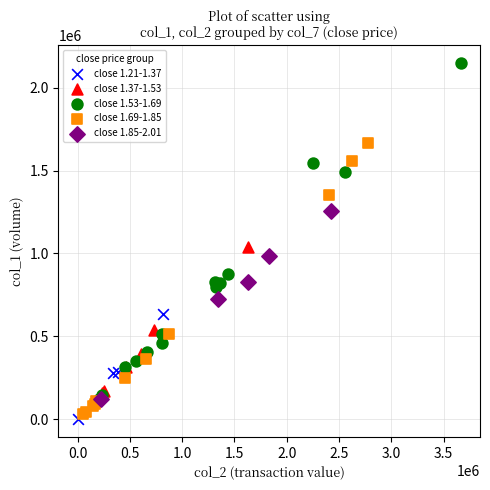

Which series has the largest Y range (max minus min)?

close 1.53-1.69